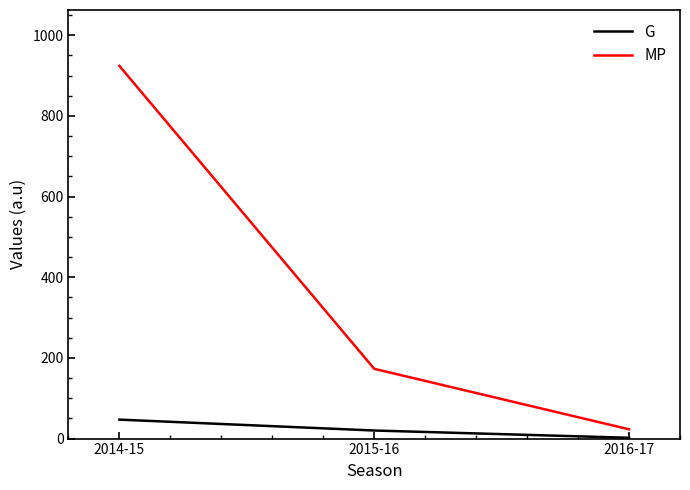

At which category is the sum across all series the highest?

2014-15